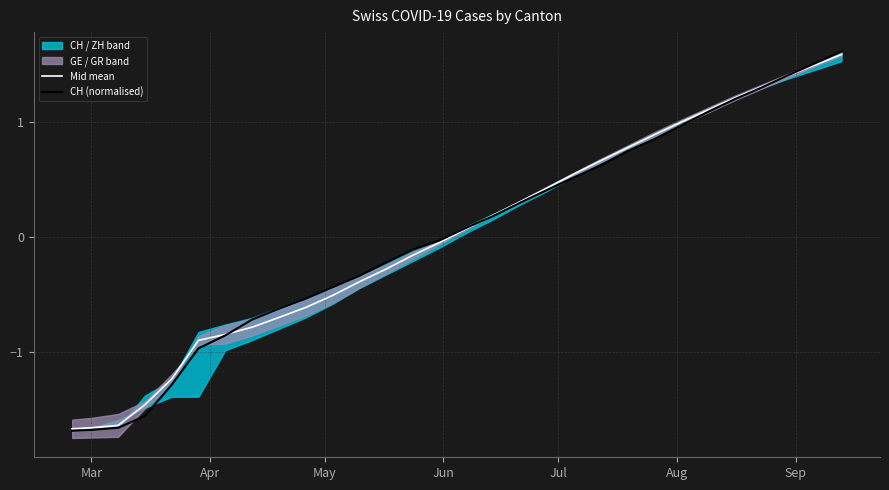

What is the maximum value for CH (normalised)?

1.6